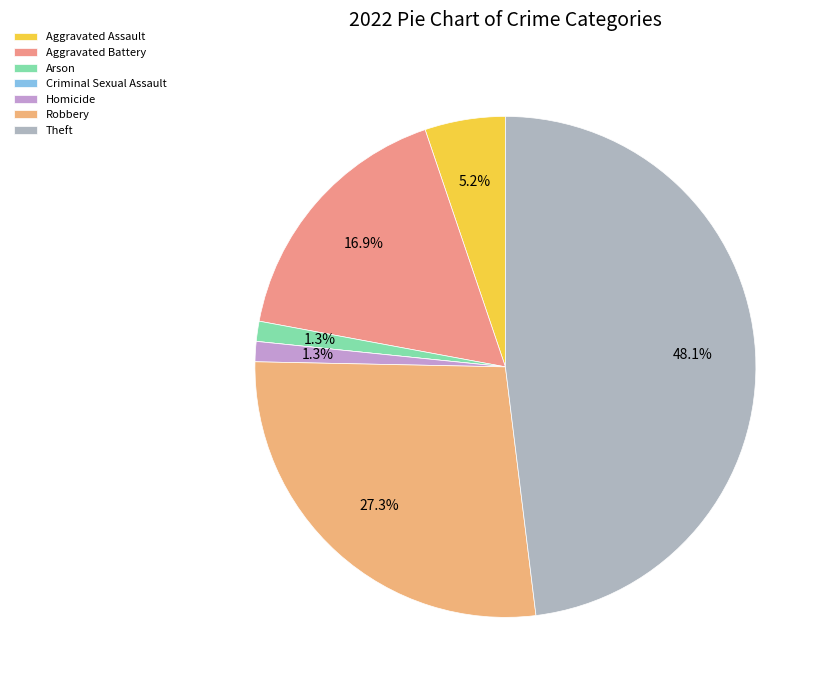

How much of the chart is everything except Homicide?

98.7%